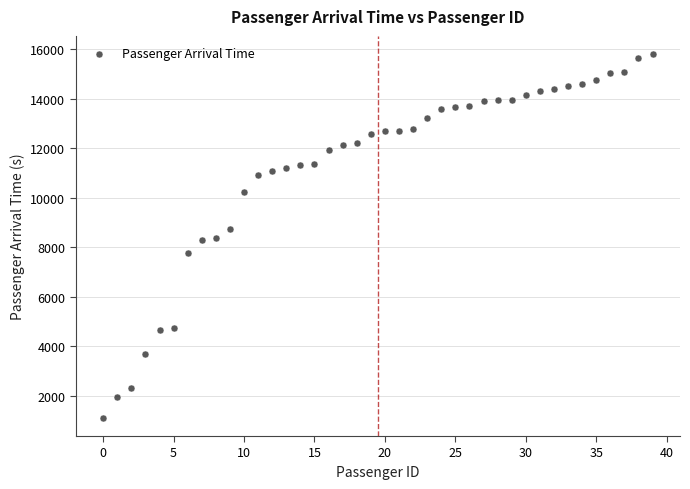

What is the range of Y values (max minus min)?

14707